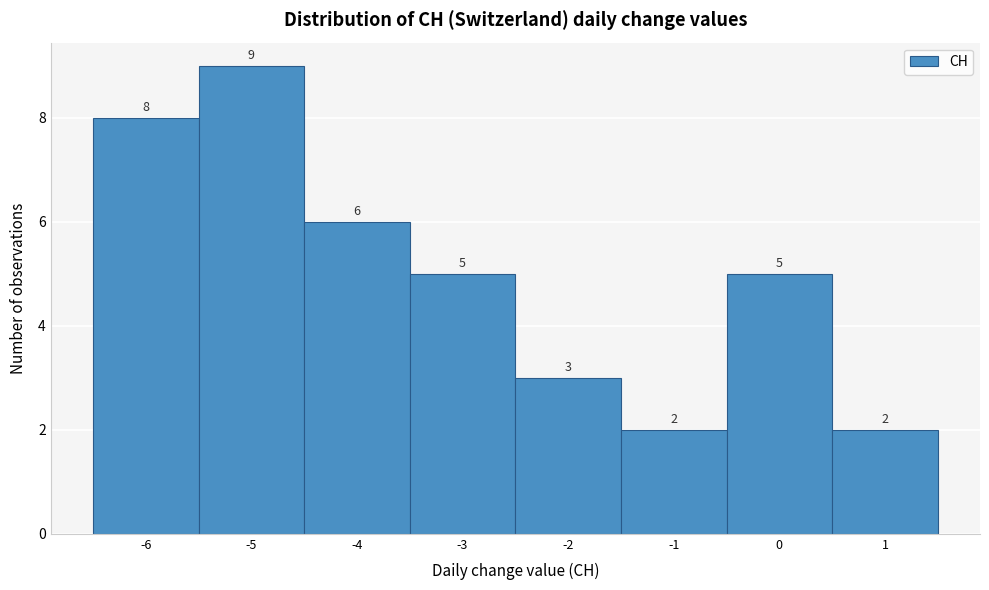

Over which range of the x-axis is the bar tallest?

-5.5 to -4.5